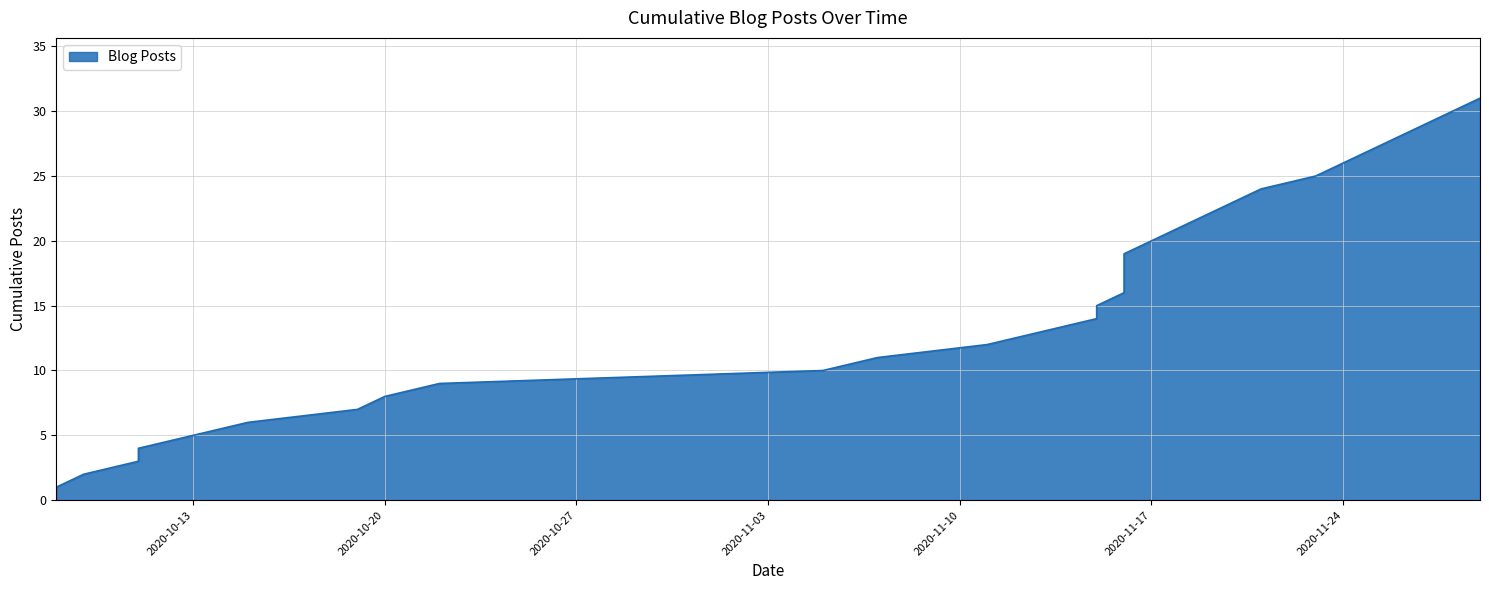

Which category has the lowest value across all series?

2020-10-08